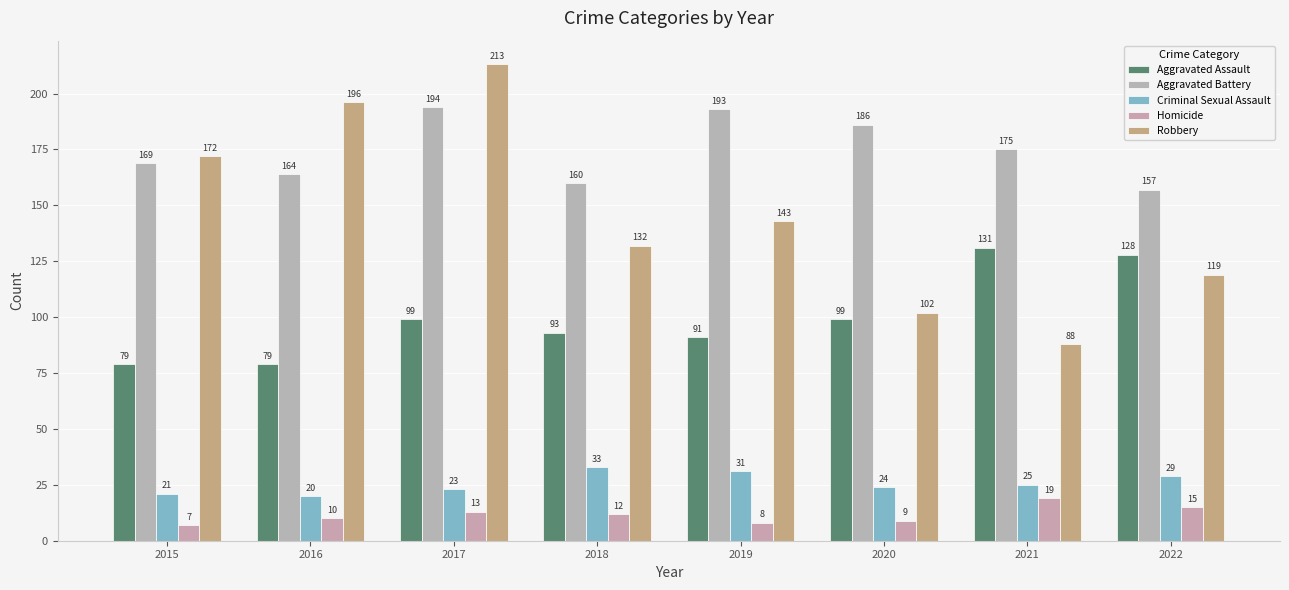

What is the difference between the maximum and minimum values in the Homicide series?

12